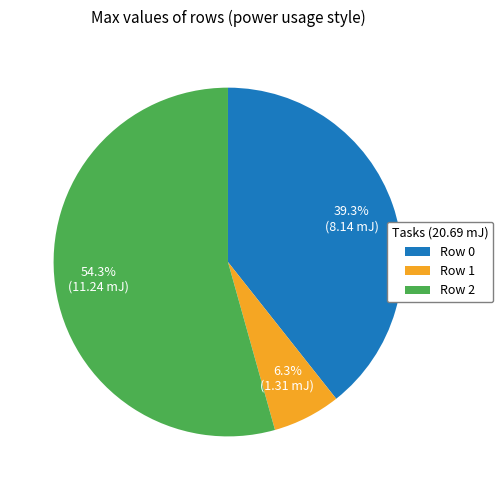

How many segments does this pie chart have?

3